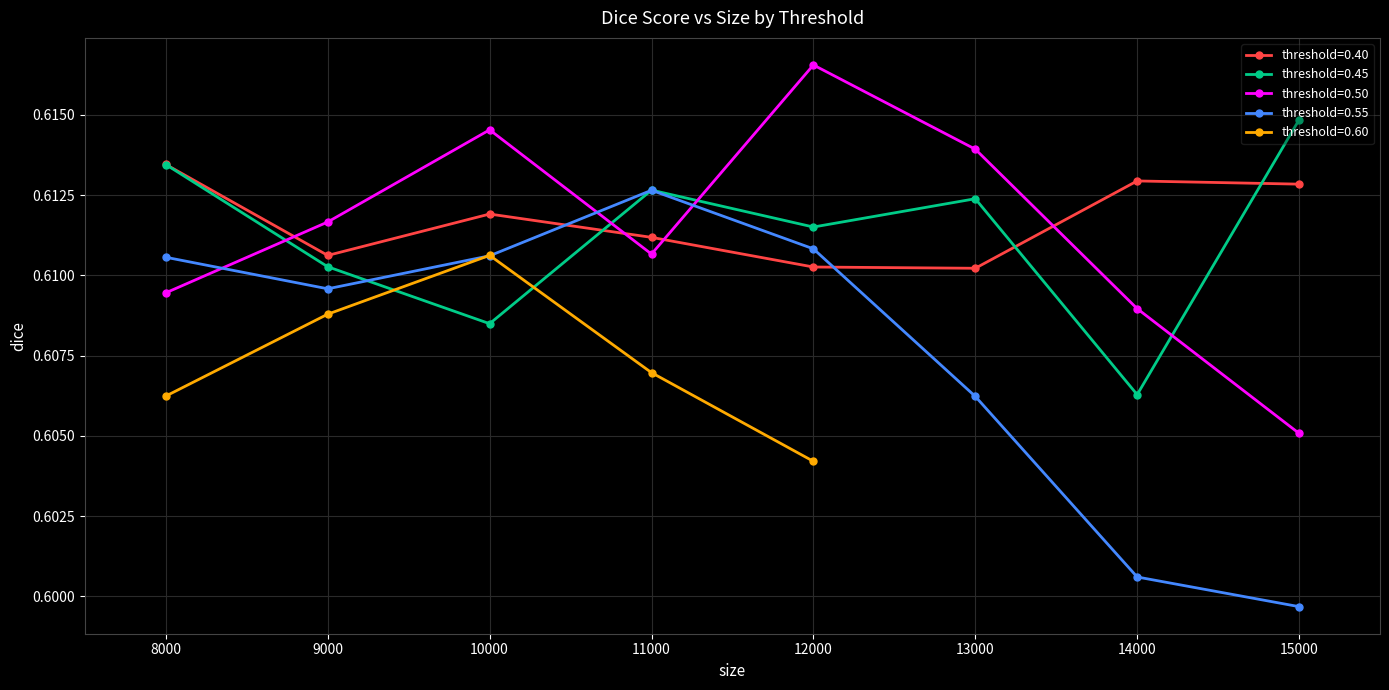

Which series has the widest spread of values?

threshold=0.55